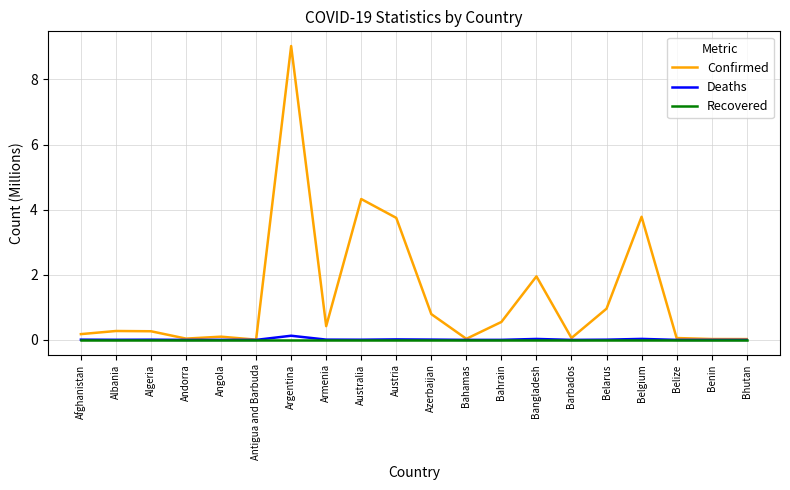

Which series has the largest total across all categories?

Confirmed